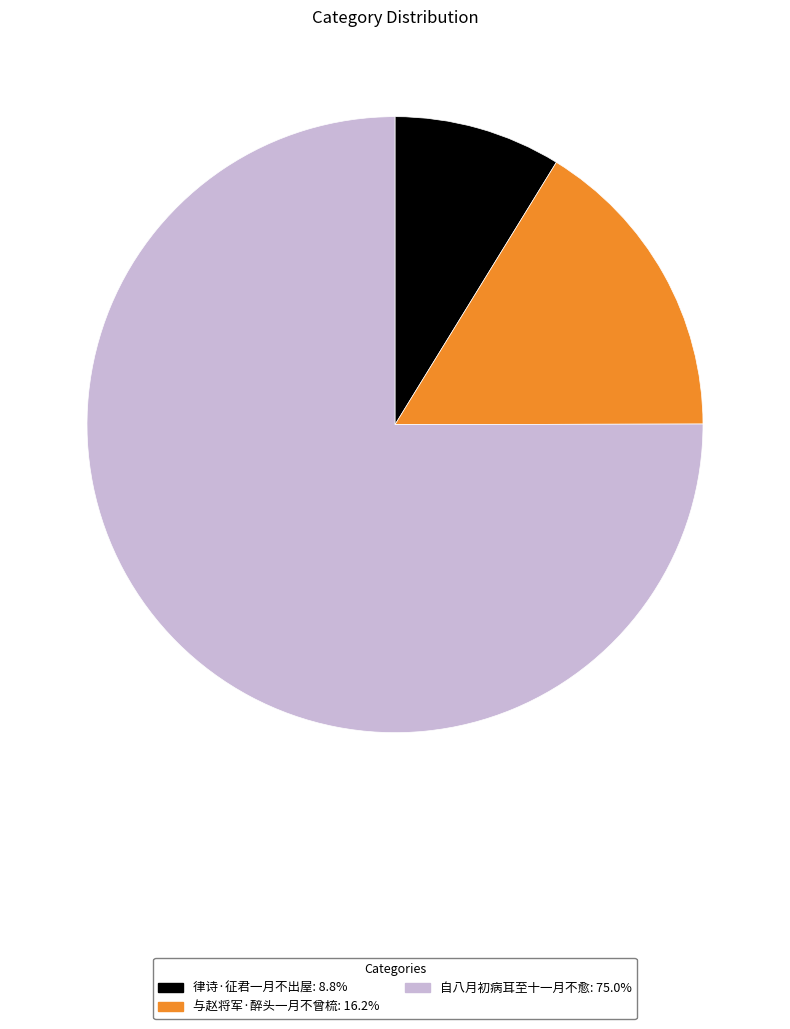

Combined, do 律诗·征君一月不出屋: 8.8% and 与赵将军·醉头一月不曾梳: 16.2% account for over 50%?

No